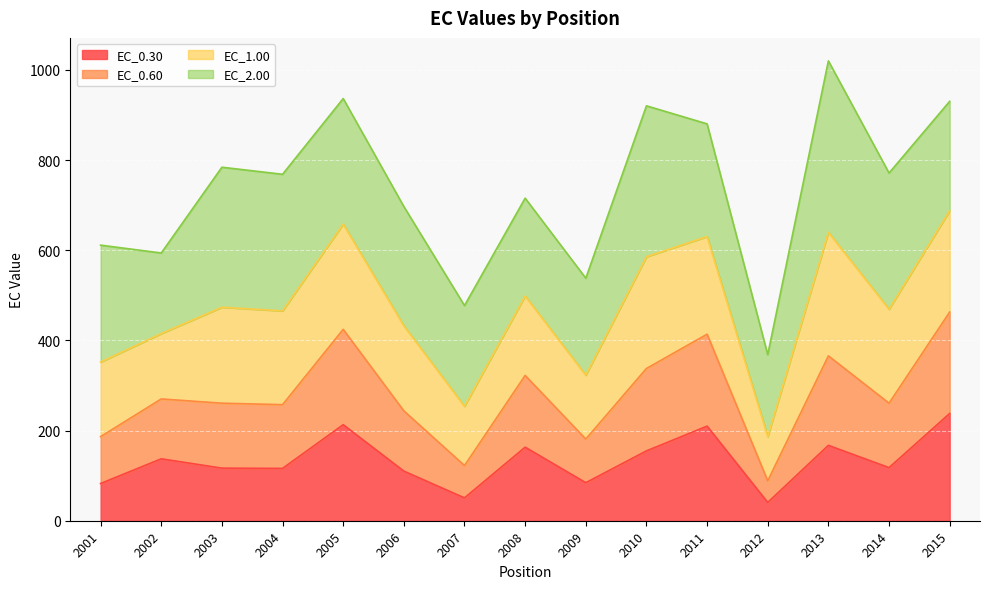

What is the maximum value for EC_0.30?

237.8